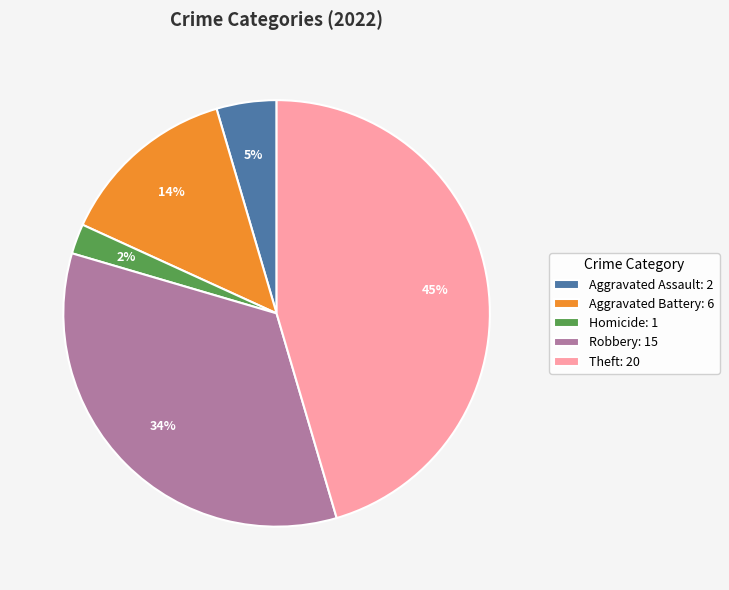

Count the number of slices in the pie.

5